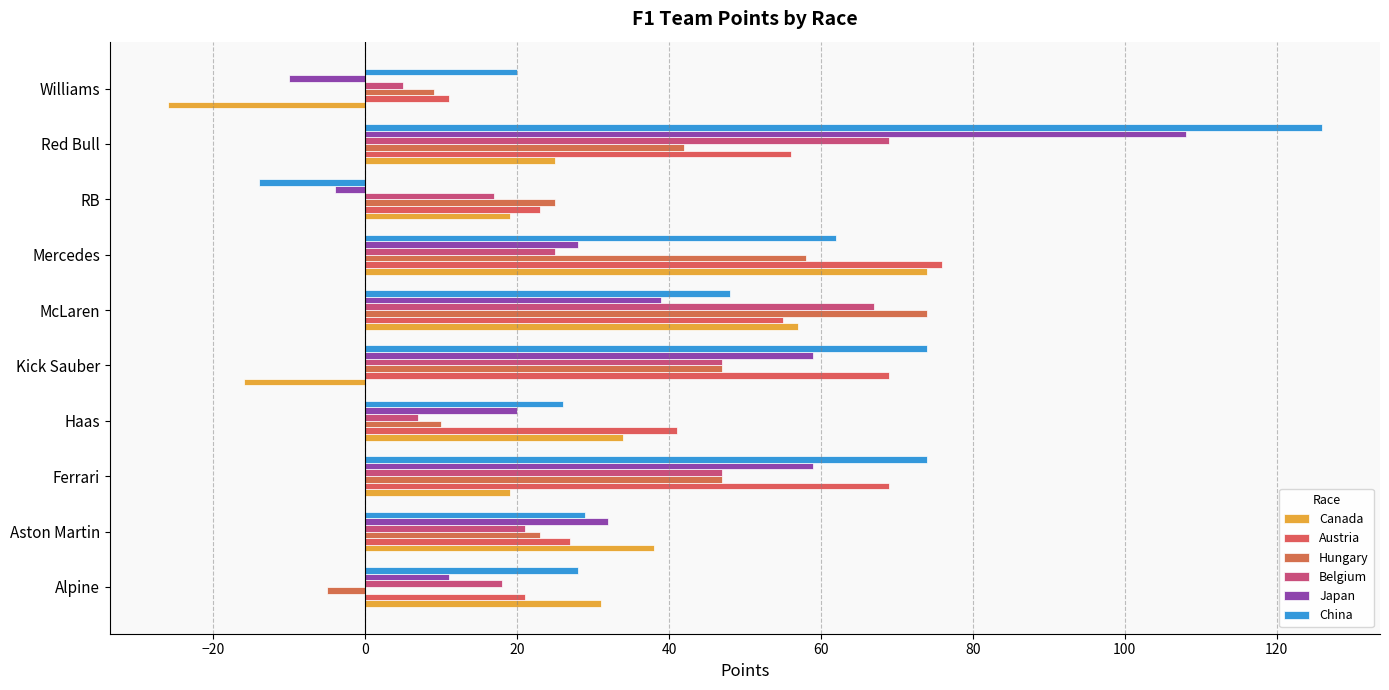

Rank the series by their maximum value, from highest to lowest.

China, Japan, Austria, Canada, Hungary, Belgium